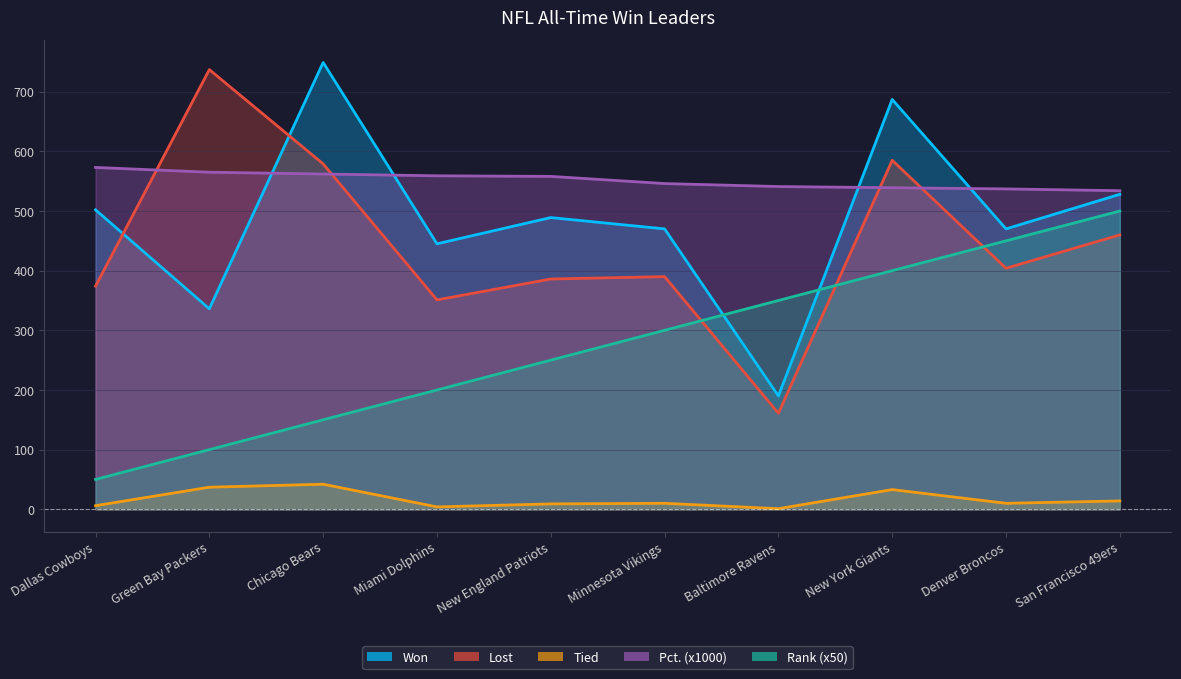

Reading right to left, what are all the values shown in this chart?

Won: San Francisco 49ers=528	Denver Broncos=470	New York Giants=687	Baltimore Ravens=190	Minnesota Vikings=470	New England Patriots=489	Miami Dolphins=445	Chicago Bears=749	Green Bay Packers=336	Dallas Cowboys=502
Lost: San Francisco 49ers=460	Denver Broncos=404	New York Giants=585	Baltimore Ravens=161	Minnesota Vikings=390	New England Patriots=386	Miami Dolphins=351	Chicago Bears=579	Green Bay Packers=737	Dallas Cowboys=374
Tied: San Francisco 49ers=14	Denver Broncos=10	New York Giants=33	Baltimore Ravens=1	Minnesota Vikings=10	New England Patriots=9	Miami Dolphins=4	Chicago Bears=42	Green Bay Packers=37	Dallas Cowboys=6
Pct.: San Francisco 49ers=534	Denver Broncos=537	New York Giants=539	Baltimore Ravens=541	Minnesota Vikings=546	New England Patriots=558	Miami Dolphins=559	Chicago Bears=562	Green Bay Packers=565	Dallas Cowboys=573
Rank: San Francisco 49ers=500	Denver Broncos=450	New York Giants=400	Baltimore Ravens=350	Minnesota Vikings=300	New England Patriots=250	Miami Dolphins=200	Chicago Bears=150	Green Bay Packers=100	Dallas Cowboys=50